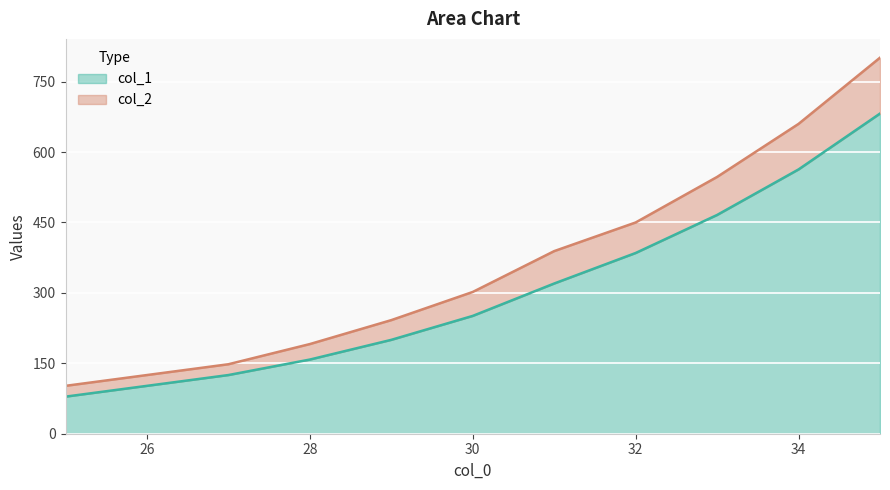

Count the number of categories in the chart.

11